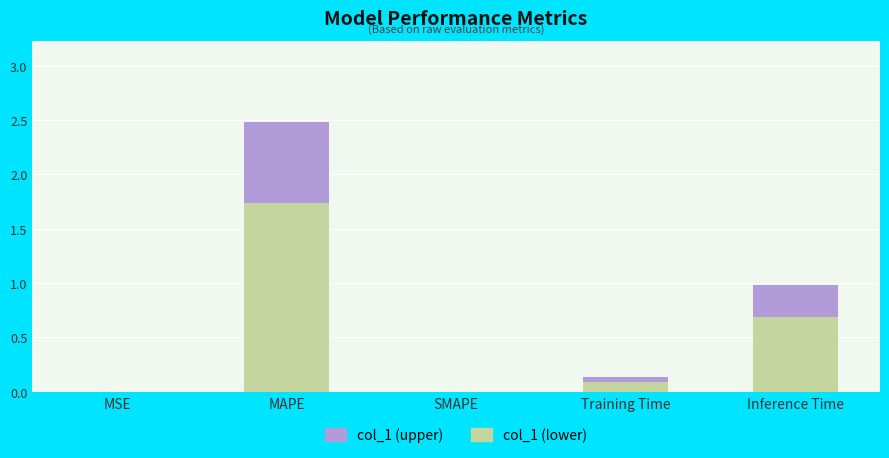

Which category has the highest value in the col_1 (lower) series?

MAPE